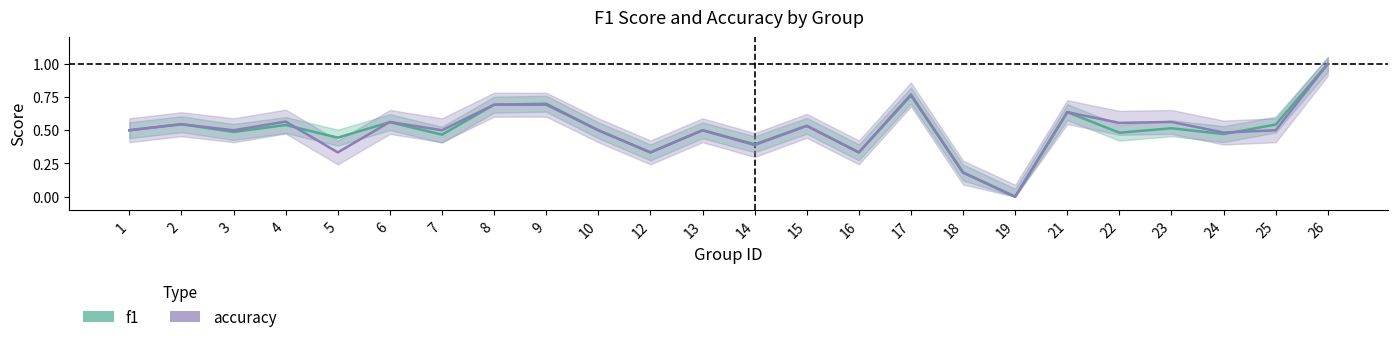

Between 3 and 4, which is larger?

4